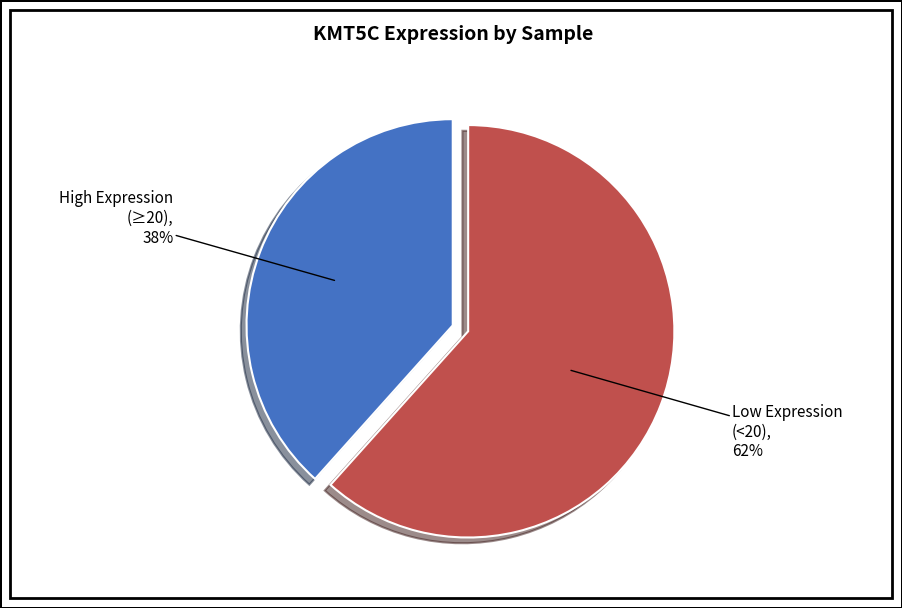

Is there a majority slice in this chart?

Yes